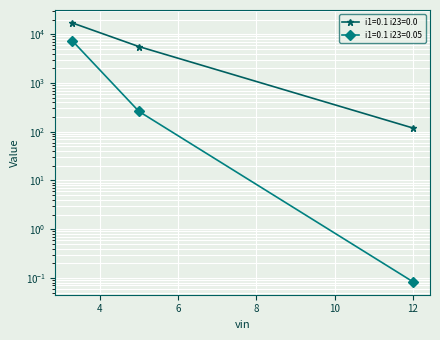

What is the sum of the i1=0.1 i23=0.05 values at 12 and 3.3?

7330.8